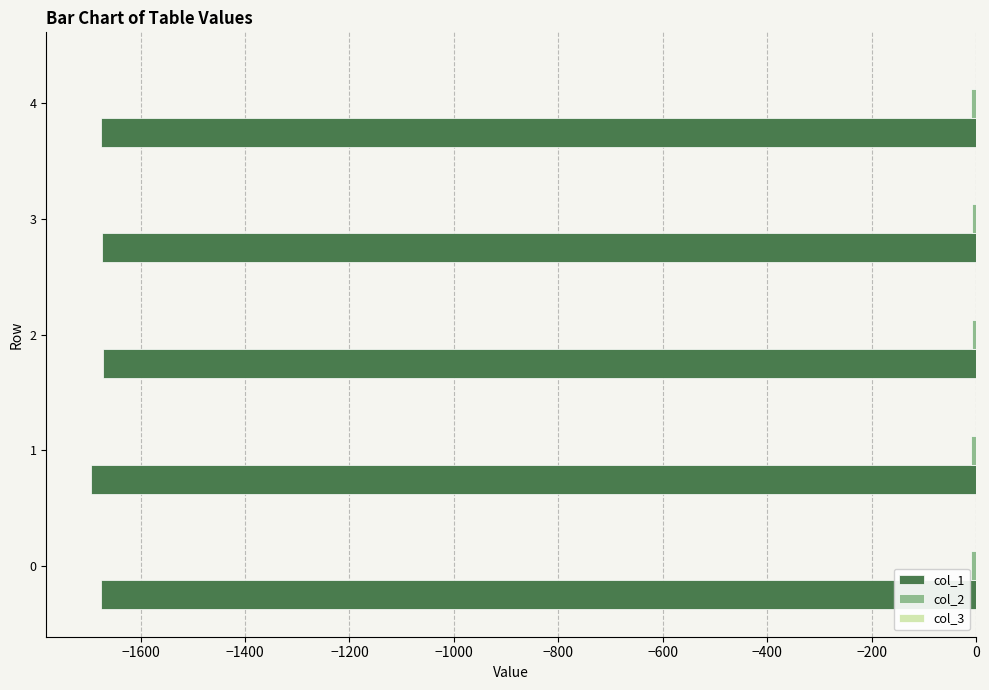

True or false: col_1 has a value of -1675.9 at 0.

True